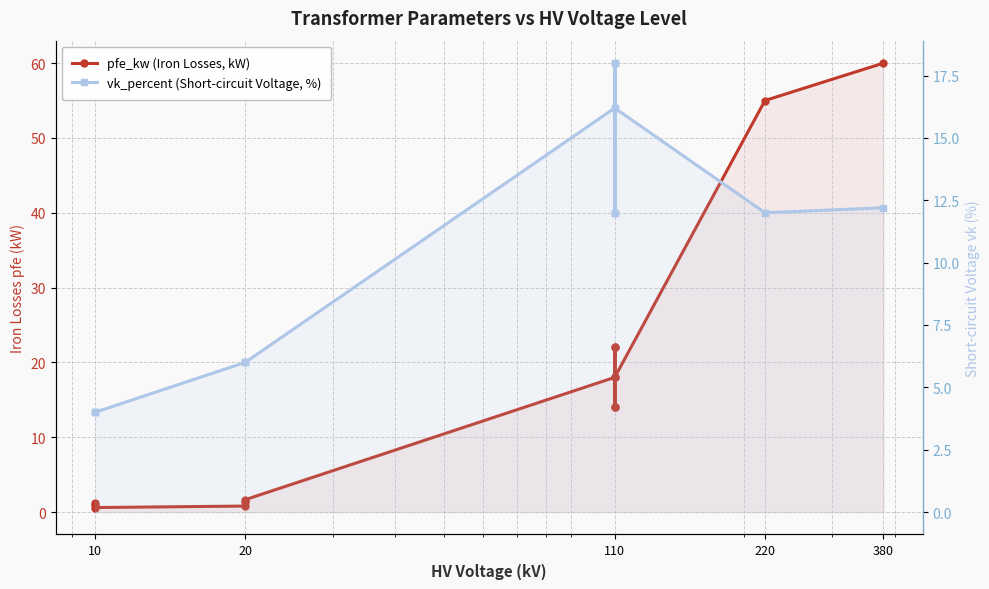

Does the chart display data point markers on the line(s)?

Yes